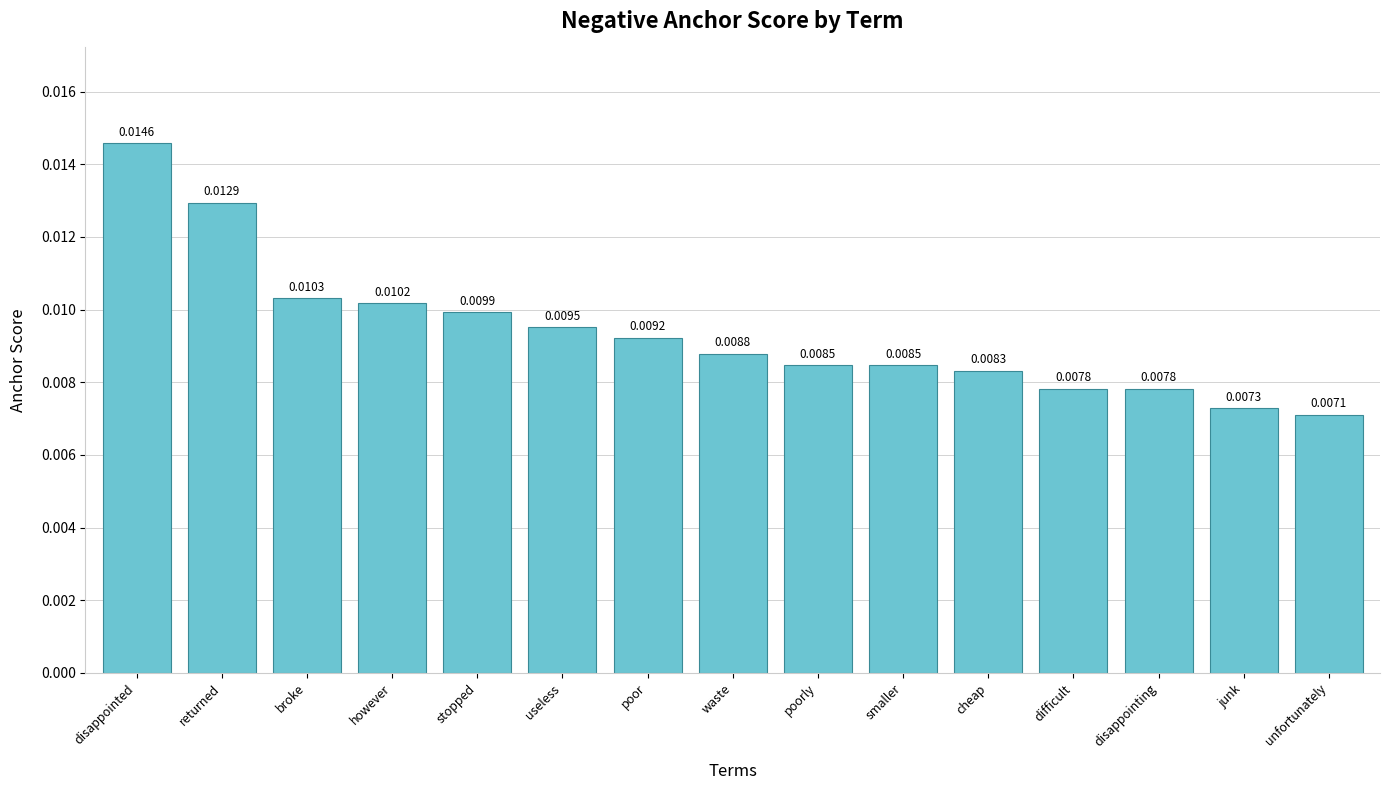

What is the sum of all values?

0.1